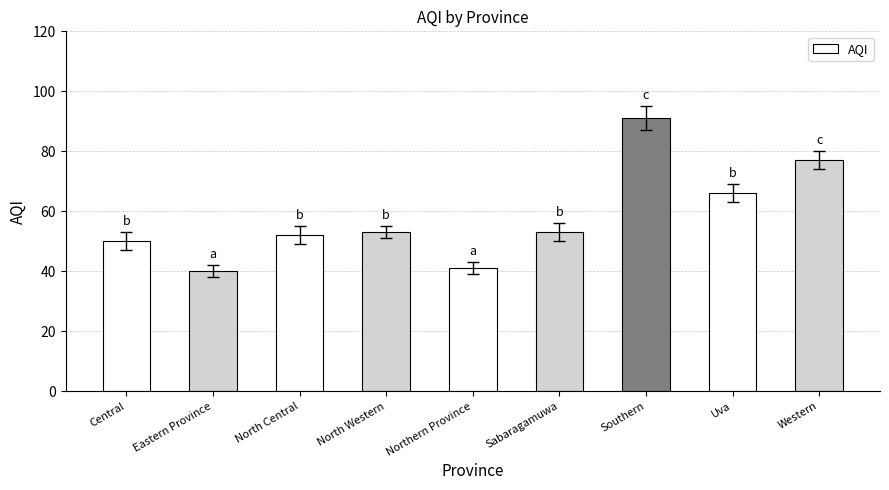

Is it true that the value at North Central is 13?

False